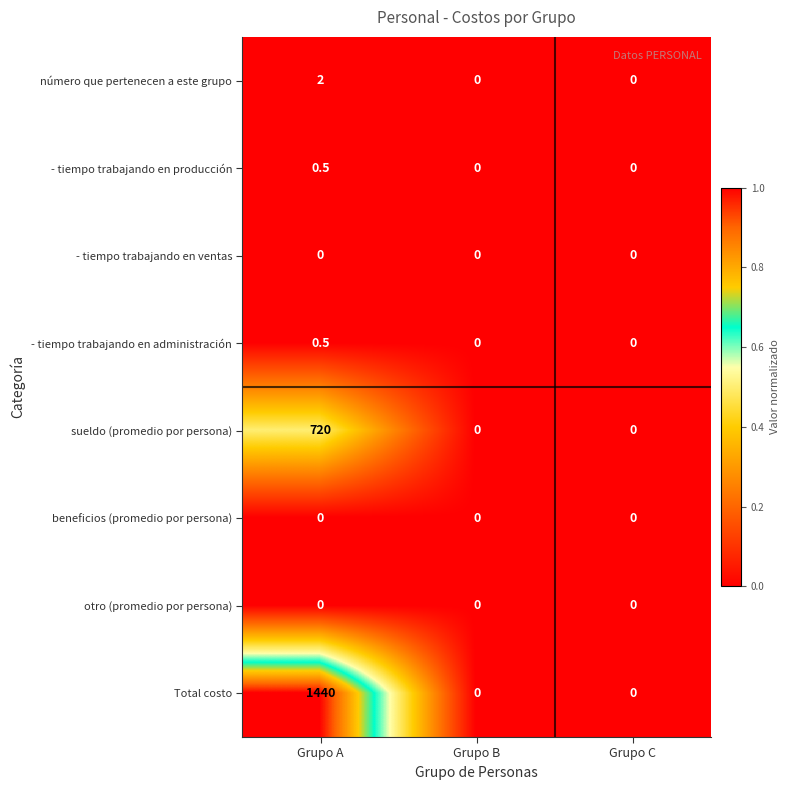

True or false: Total costo has a value of 450.3 at Grupo C.

False